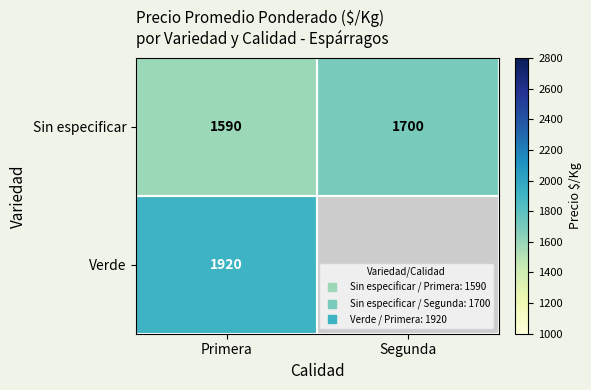

The Sin especificar series shows 2405.1 at Segunda. True or false?

False